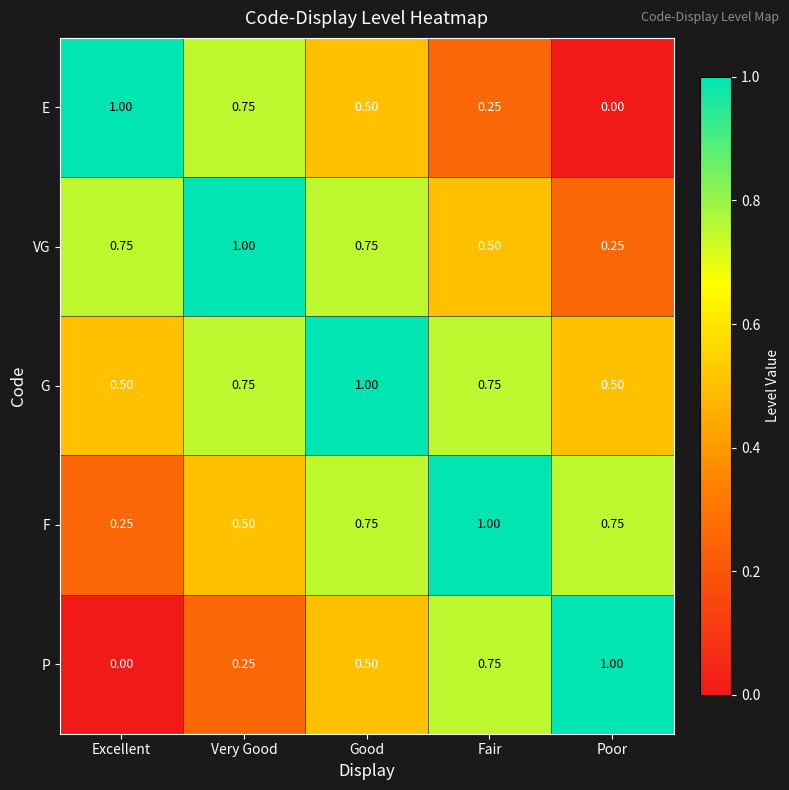

Rank the series at Excellent from highest to lowest value.

E, VG, G, F, P